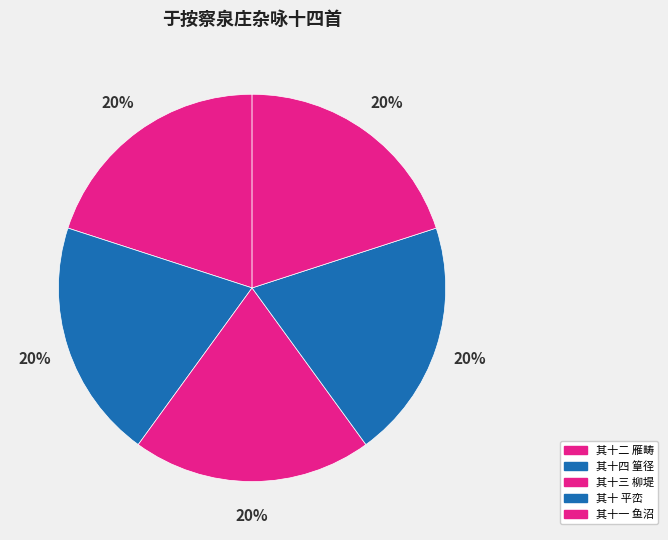

Rank the categories by value from lowest to highest.

其十 平峦, 其十一 鱼沼, 其十二 雁畴, 其十三 柳堤, 其十四 篁径